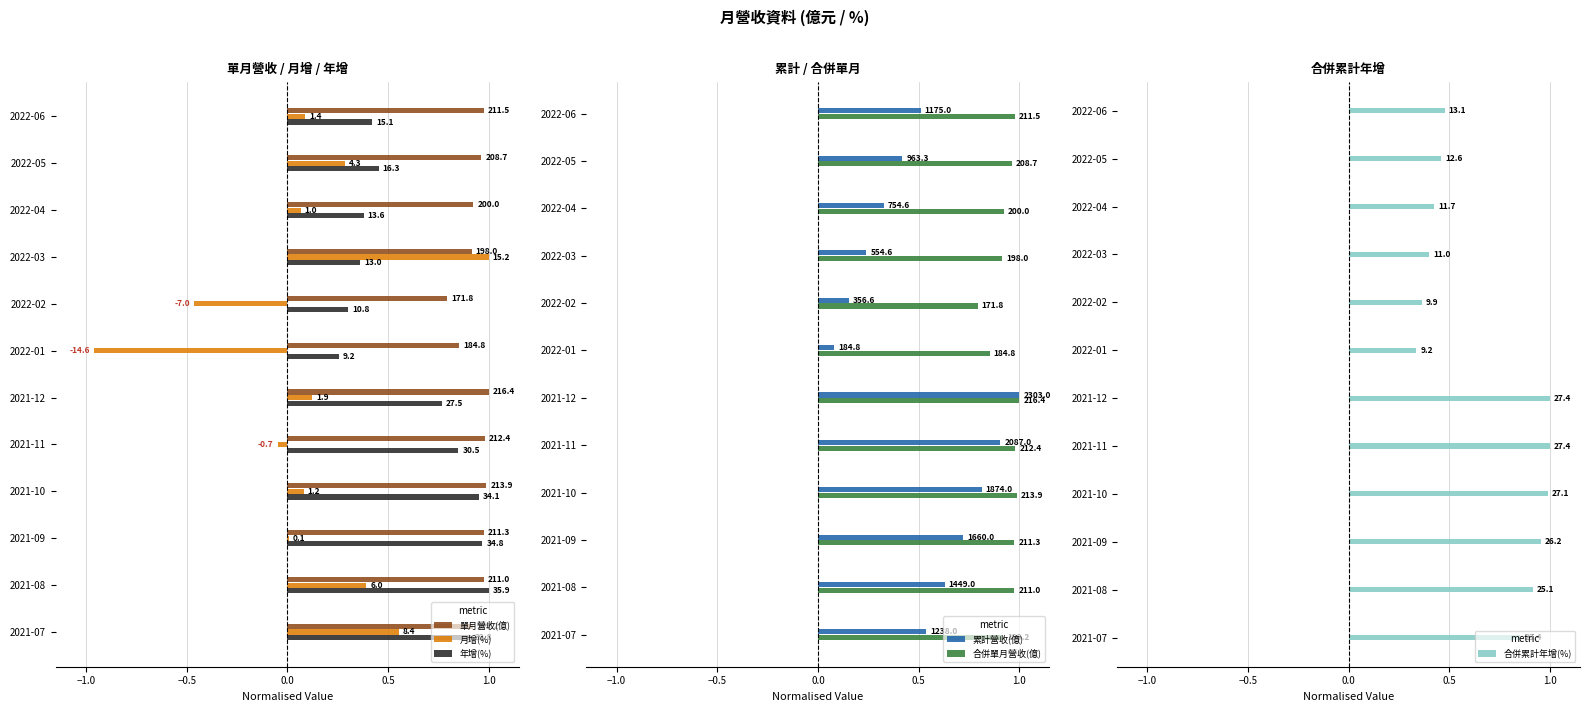

What is the difference between the maximum and second lowest values in the 累計營收(億) series?

0.8